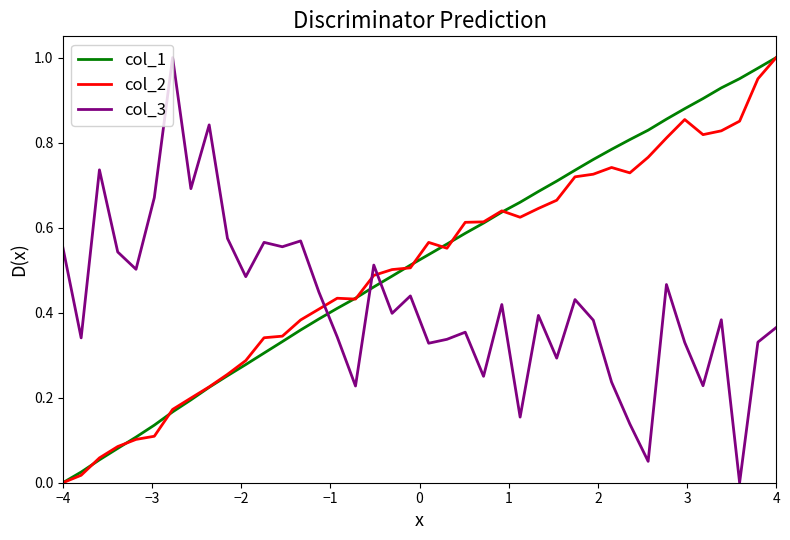

True or false: col_3 and col_2 intersect in this chart.

True